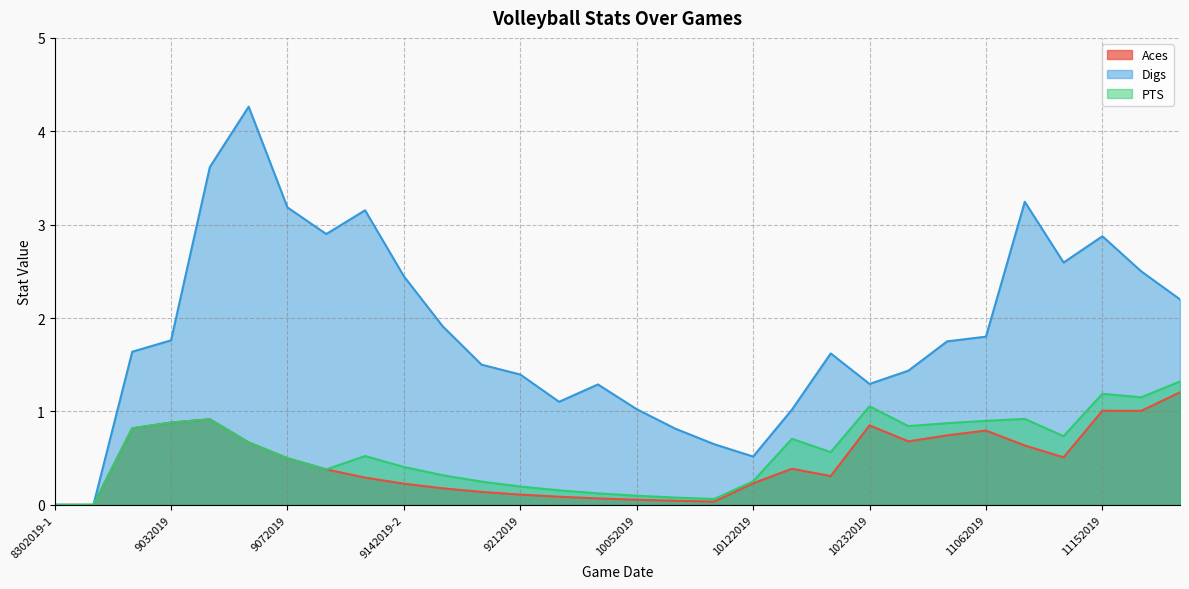

The Digs series shows 1.9 at 10042019. True or false?

False